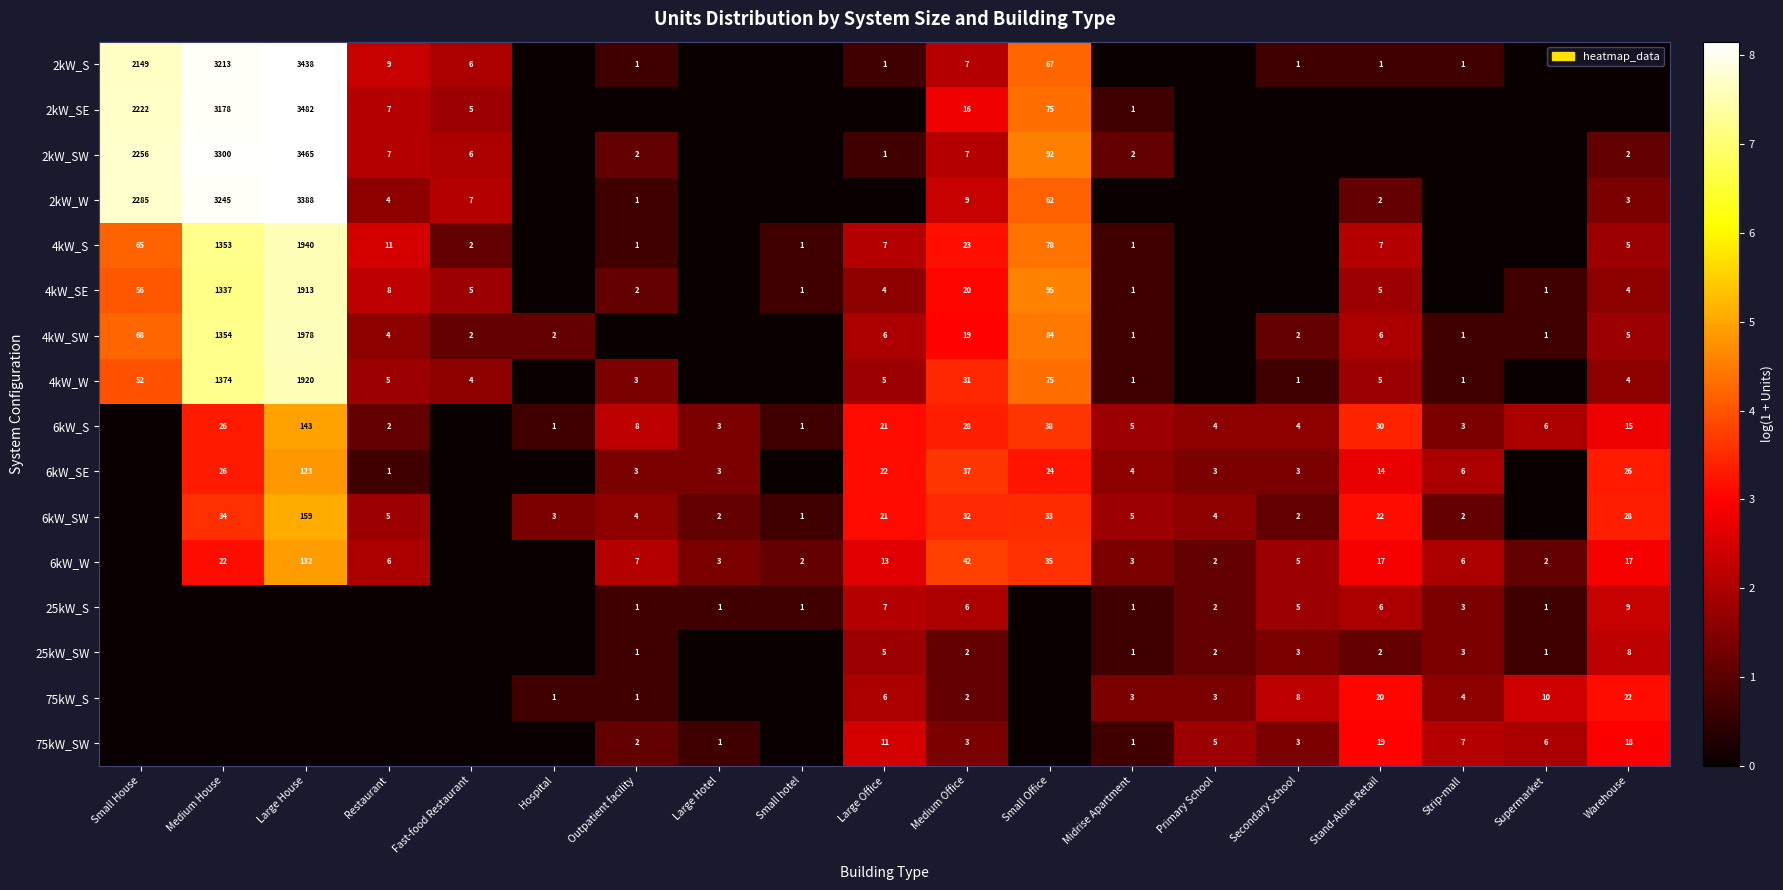

What is the spread (max minus min) of values at Medium Office?

40